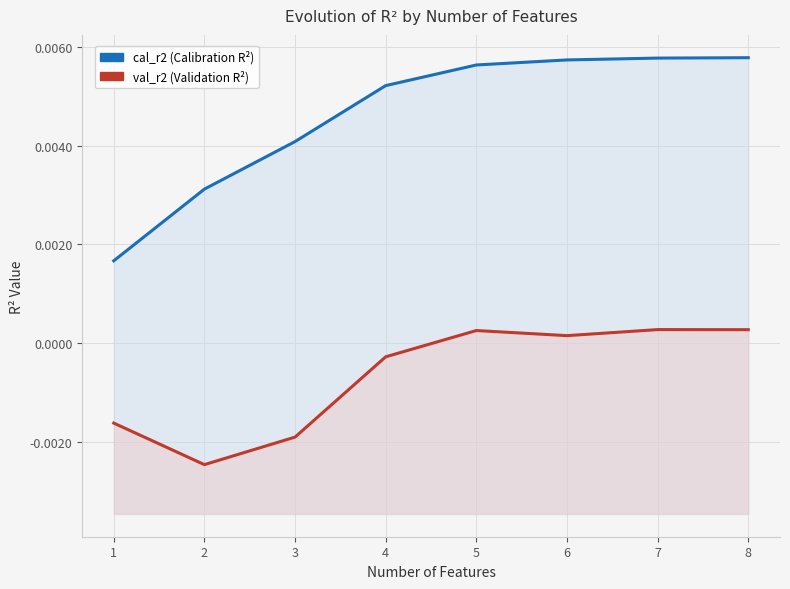

At which category does val_r2 reach its first local valley?

2